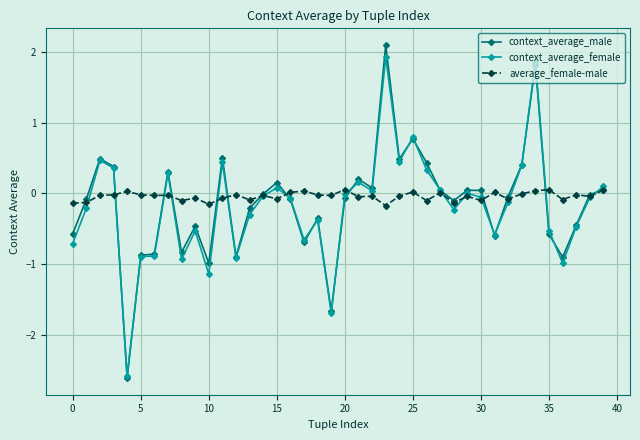

What is the lowest value of the context_average_female series?

-2.6